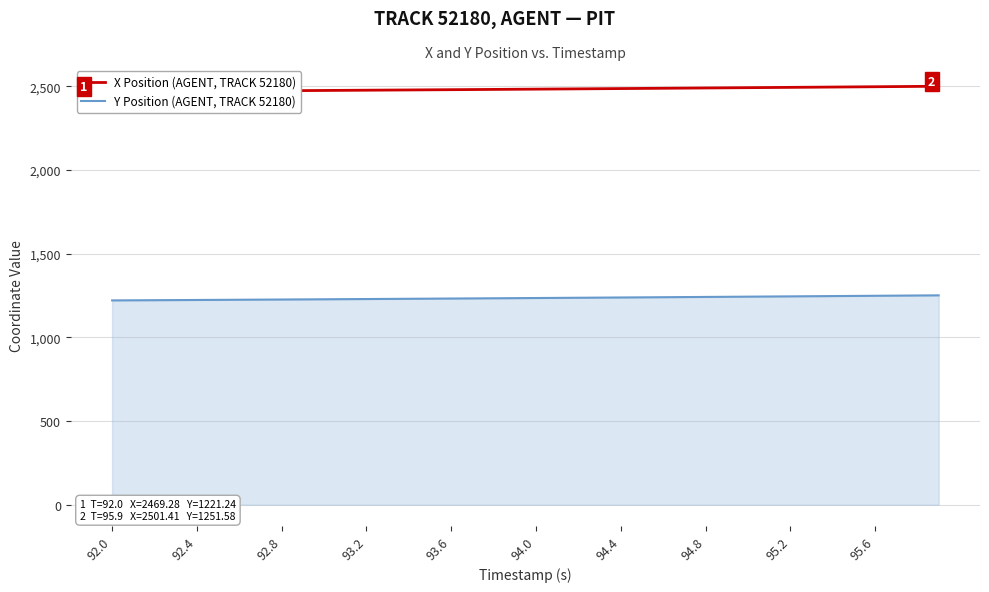

Is it true that Y Position (AGENT, TRACK 52180) equals 1682.4 at 95.6?

False